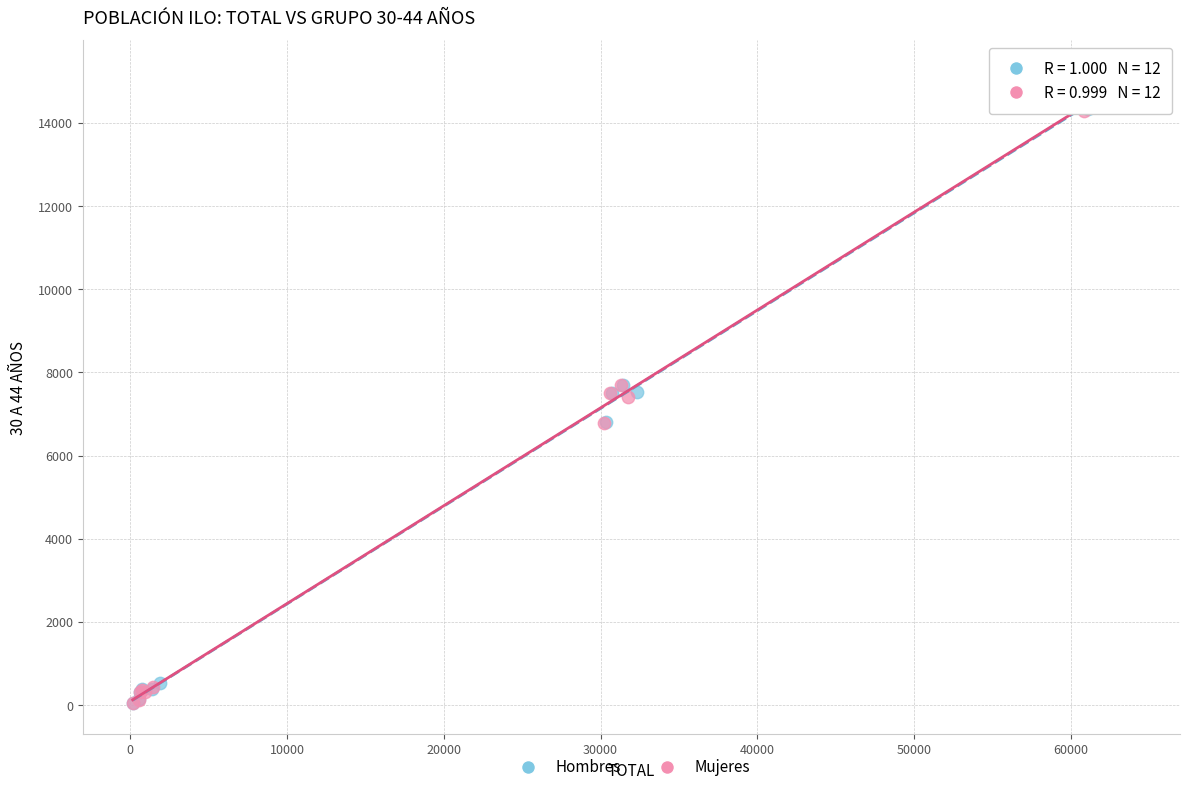

Which series has the largest Y range (max minus min)?

Hombres